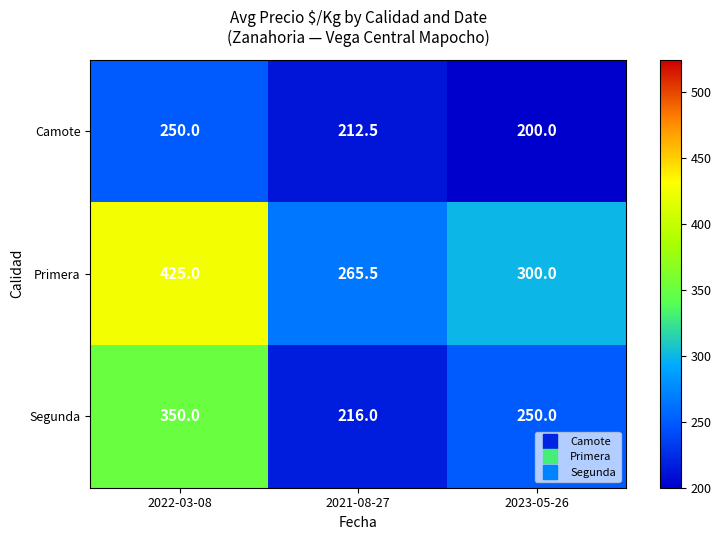

At how many categories does at least one series exceed 233?

3